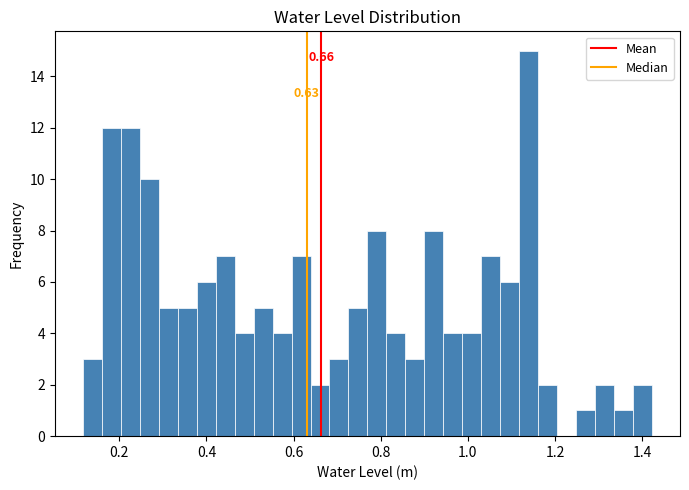

Around what value on the x-axis is the tallest bar? Give the approximate position of its centre, as read against the axis.

1.14